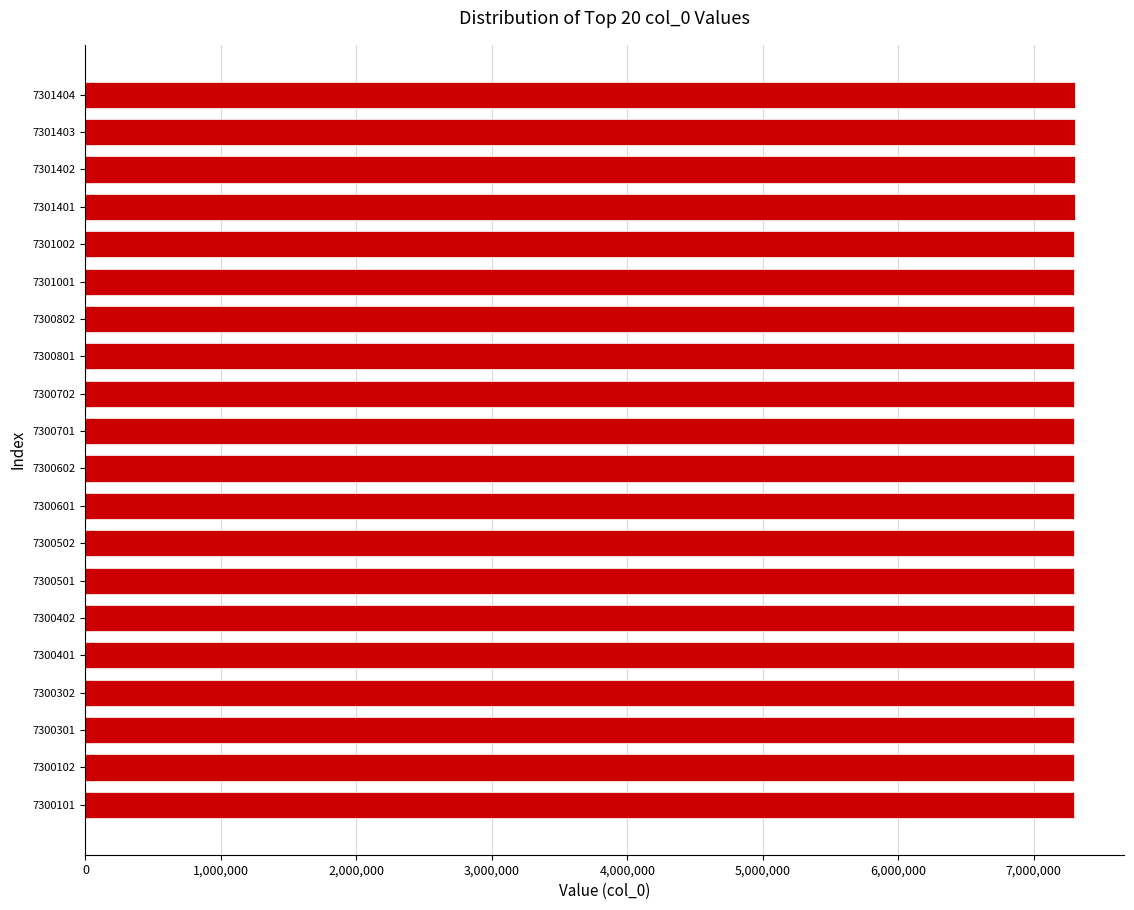

What is the sum of all values?

146014434